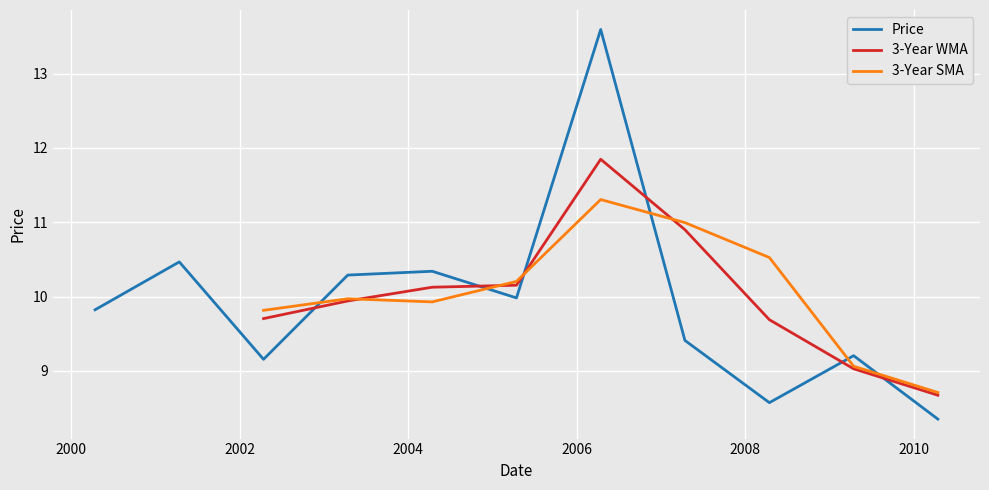

How many intersections are there between Price and 3-Year SMA?

6